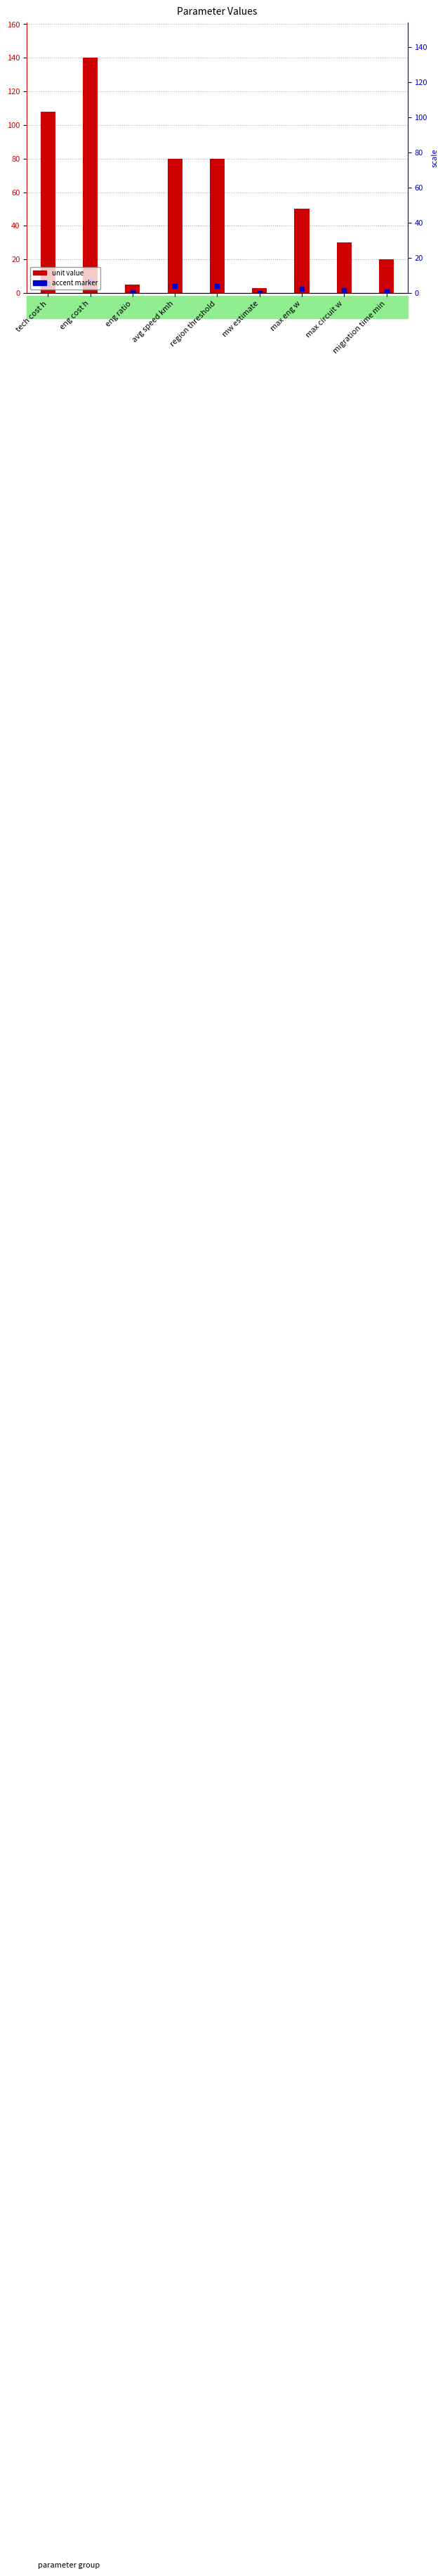

What position from the right is migration time min?

1